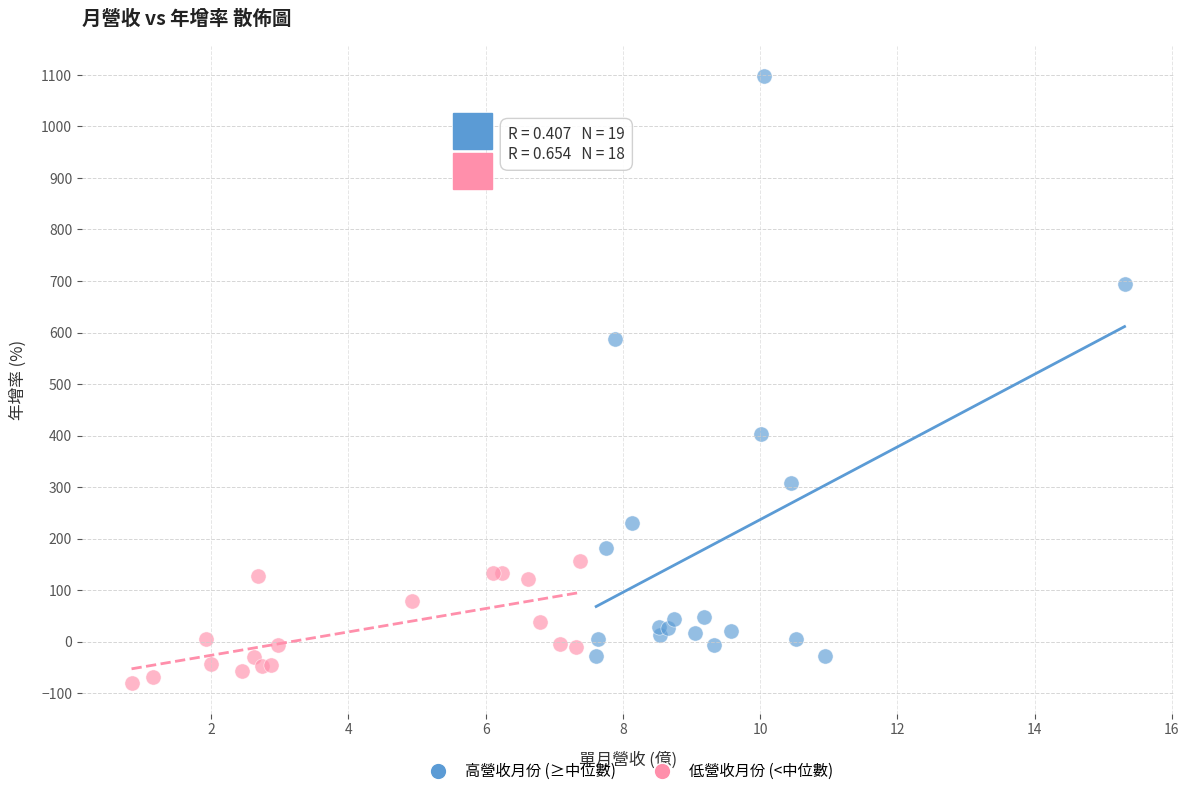

Which series contains the highest Y value?

高營收月份 (≥中位數)